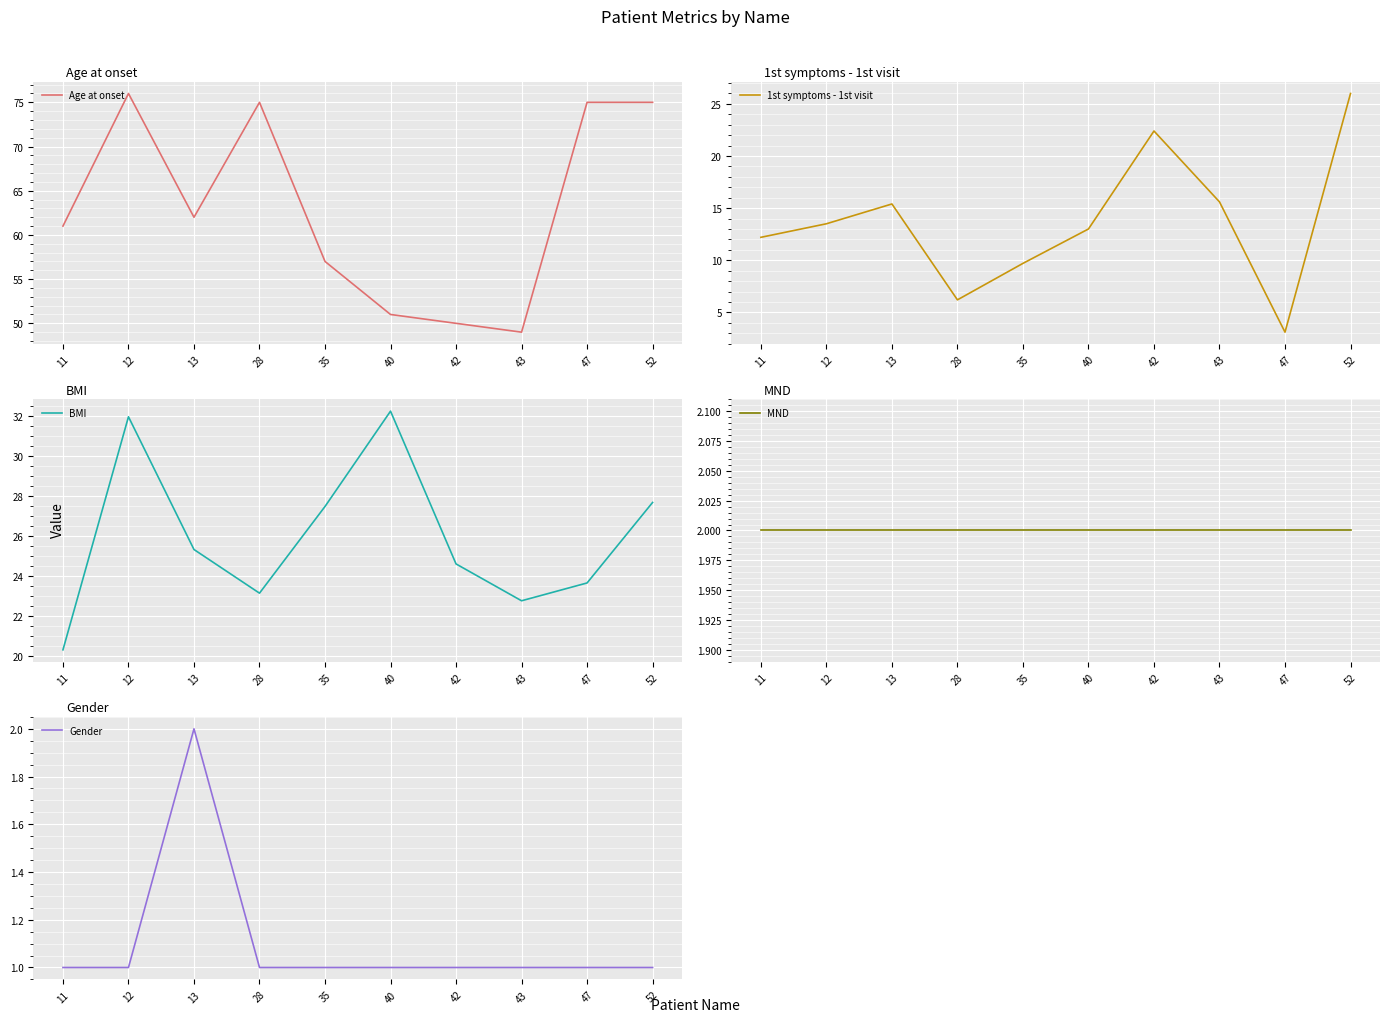

What is the sum of all BMI values?

259.2